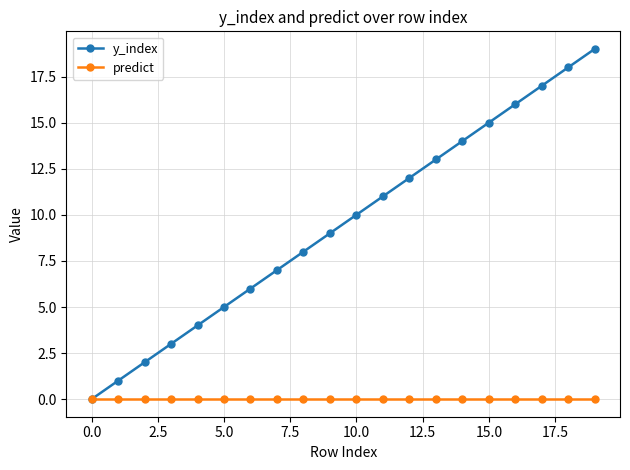

What is the maximum value shown in the chart?

19